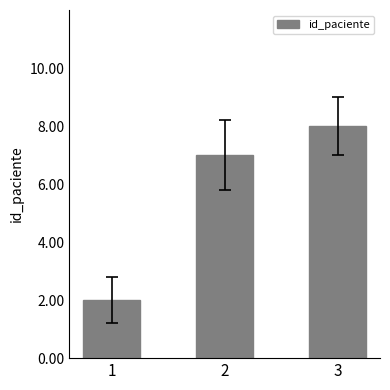

What is the smallest value displayed?

2